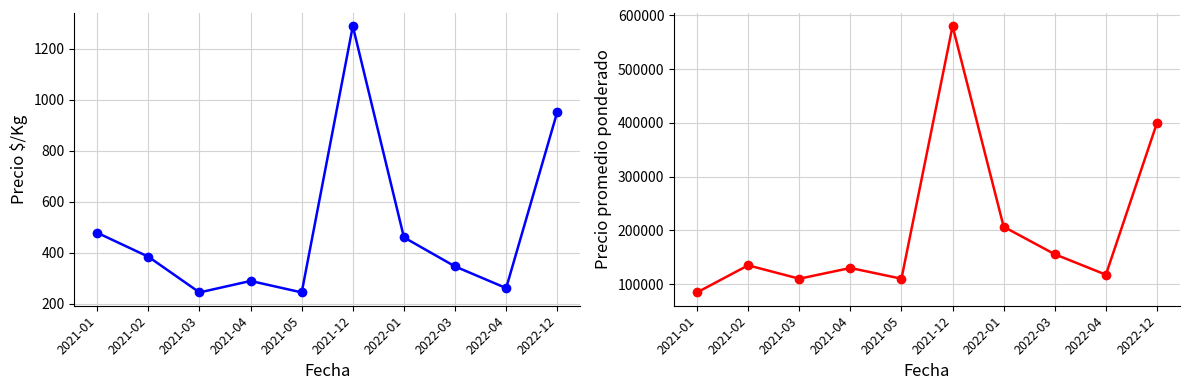

Read the Precio $/Kg value at 2021-12, to the nearest 50.

1300